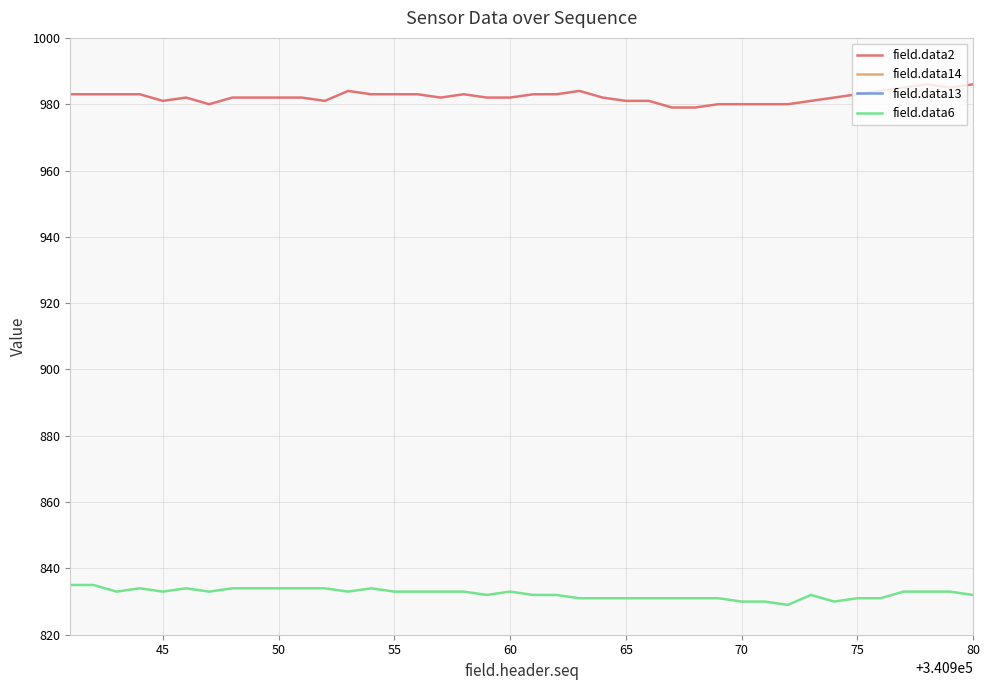

What is the value of the field.data6 point at the 24th from the left?

831